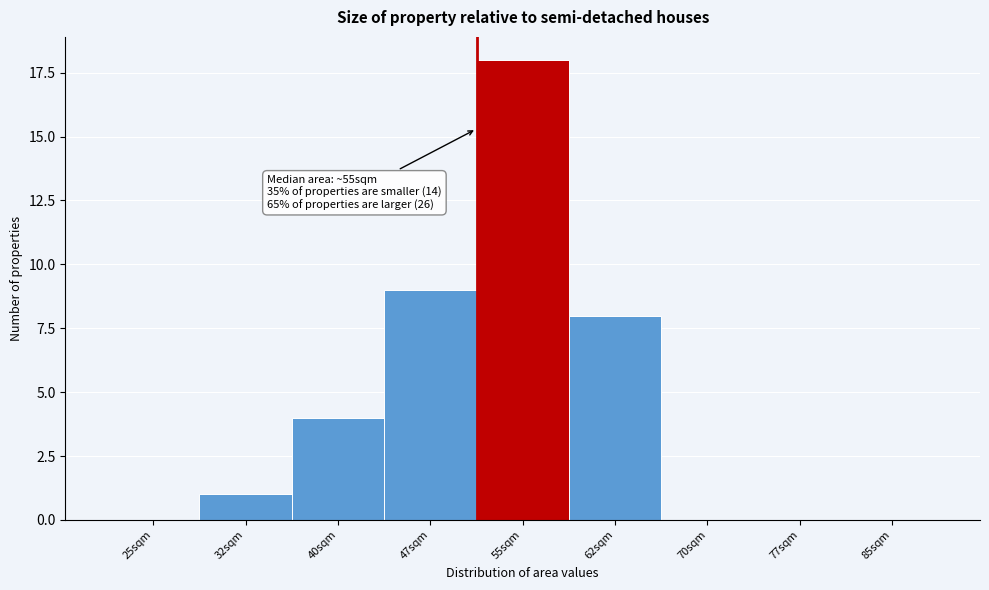

Reading right to left, transcribe all the data shown in this chart.

85sqm=0	77sqm=0	70sqm=0	62sqm=8	55sqm=18	47sqm=9	40sqm=4	32sqm=1	25sqm=0